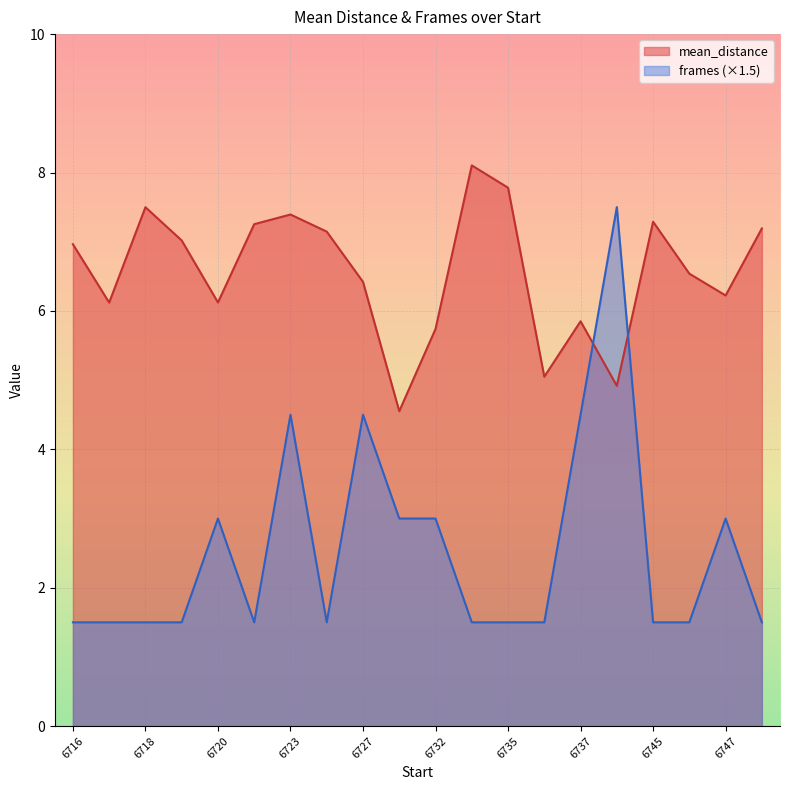

At which category does frames reach its first local peak?

6720